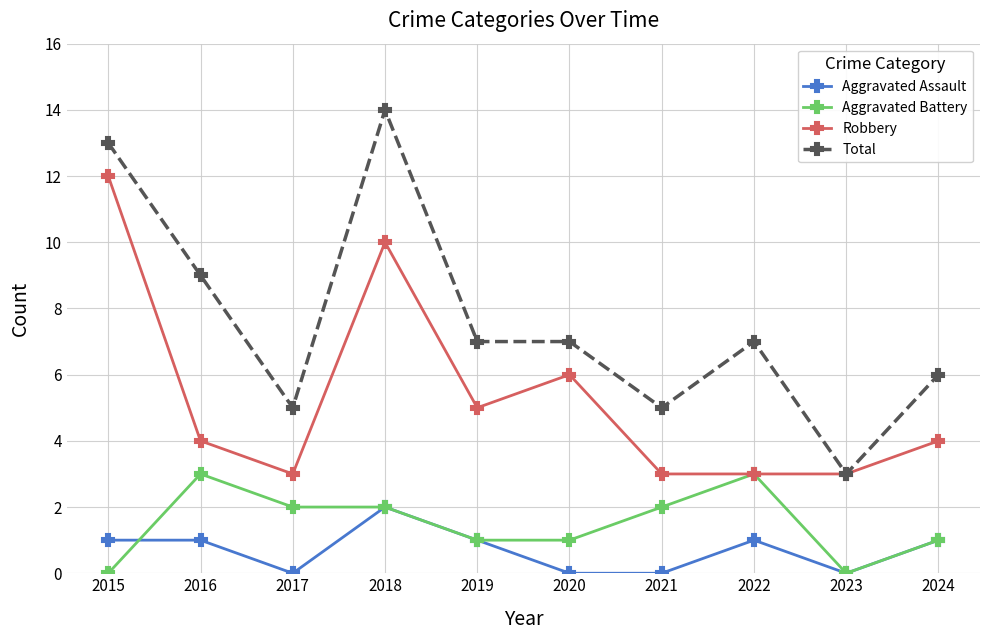

True or false: Aggravated Assault has more than 1 points higher than both neighbors.

True